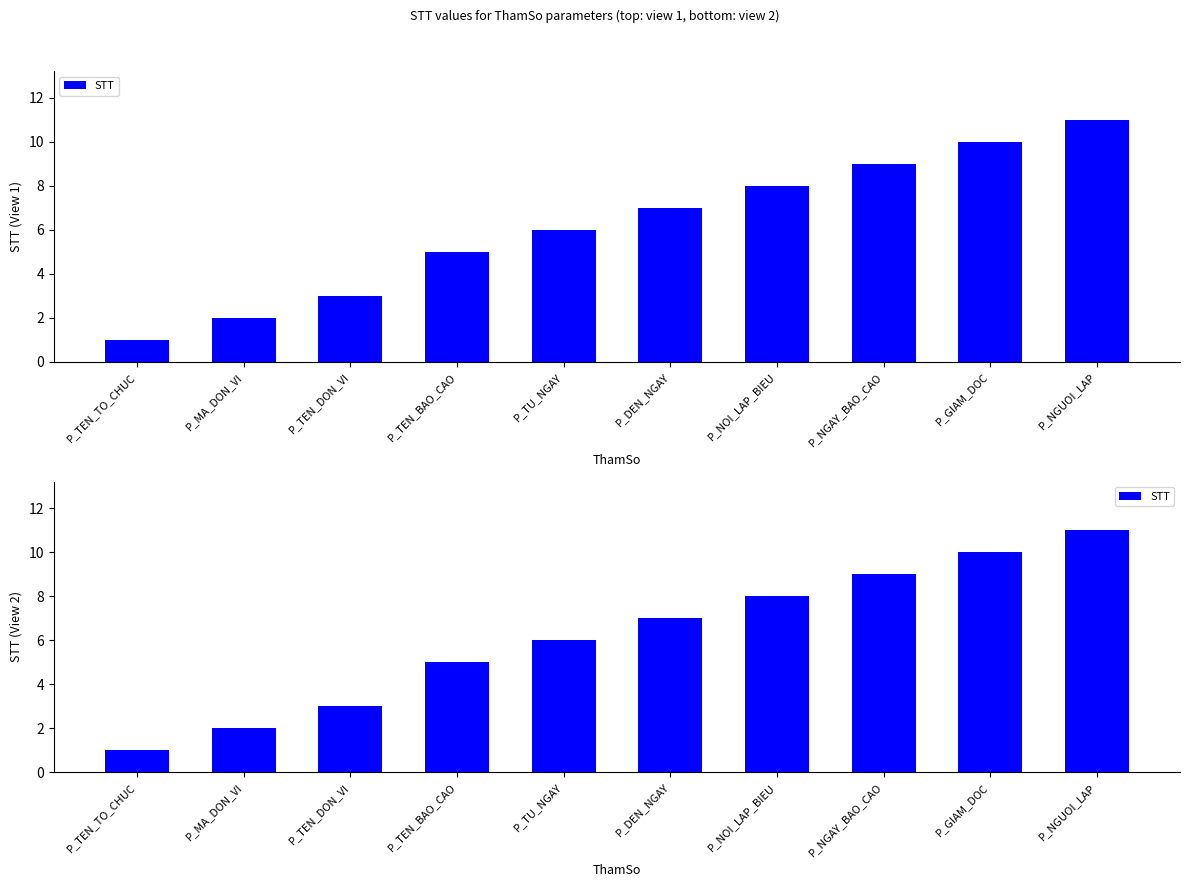

Where does the data first go above 7?

P_NOI_LAP_BIEU